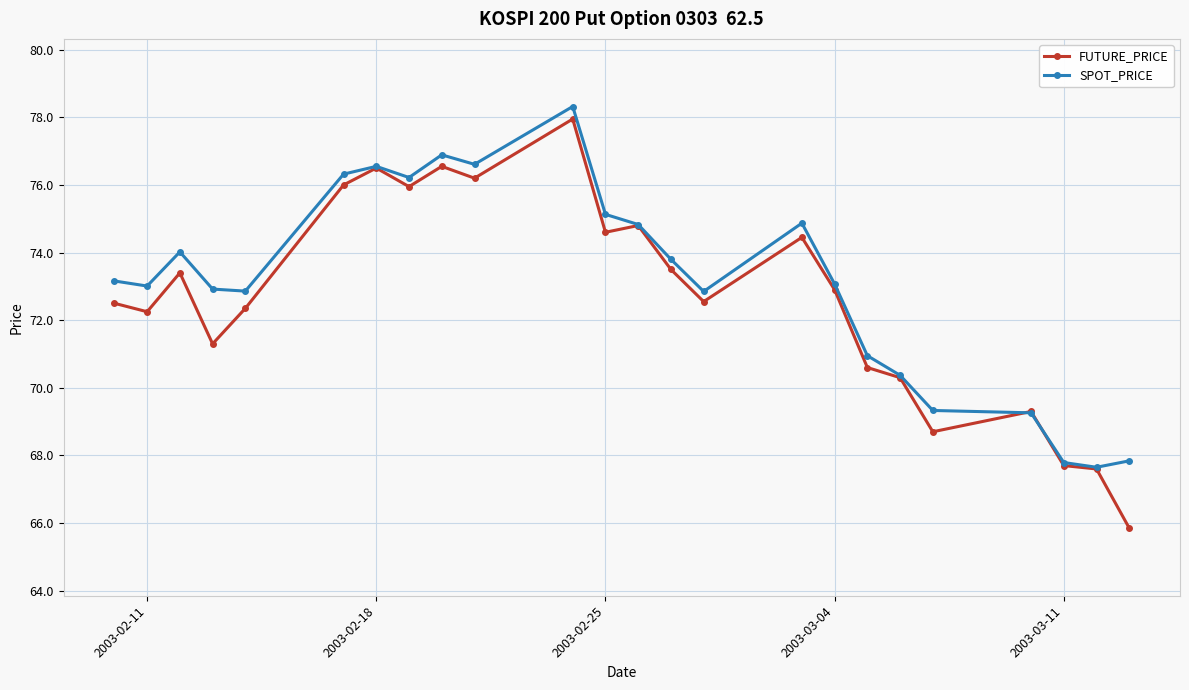

True or false: FUTURE_PRICE has more than 2 interior local peaks.

True